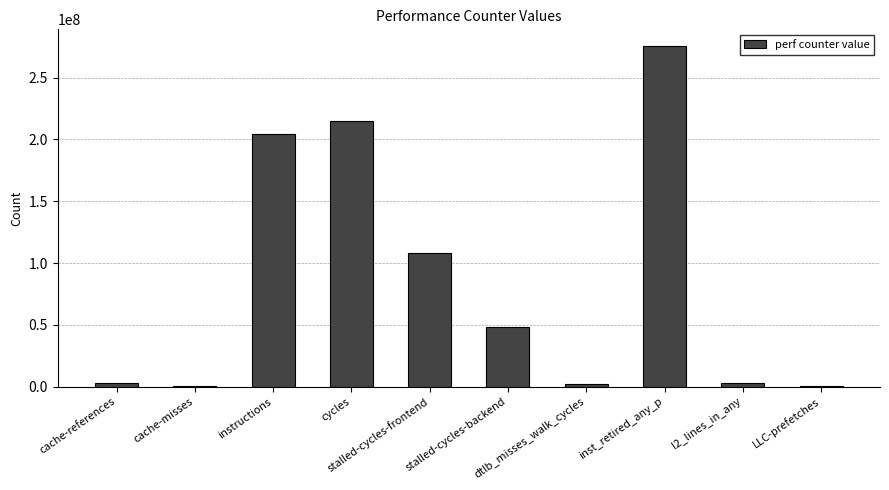

How many data points does each series have?

10